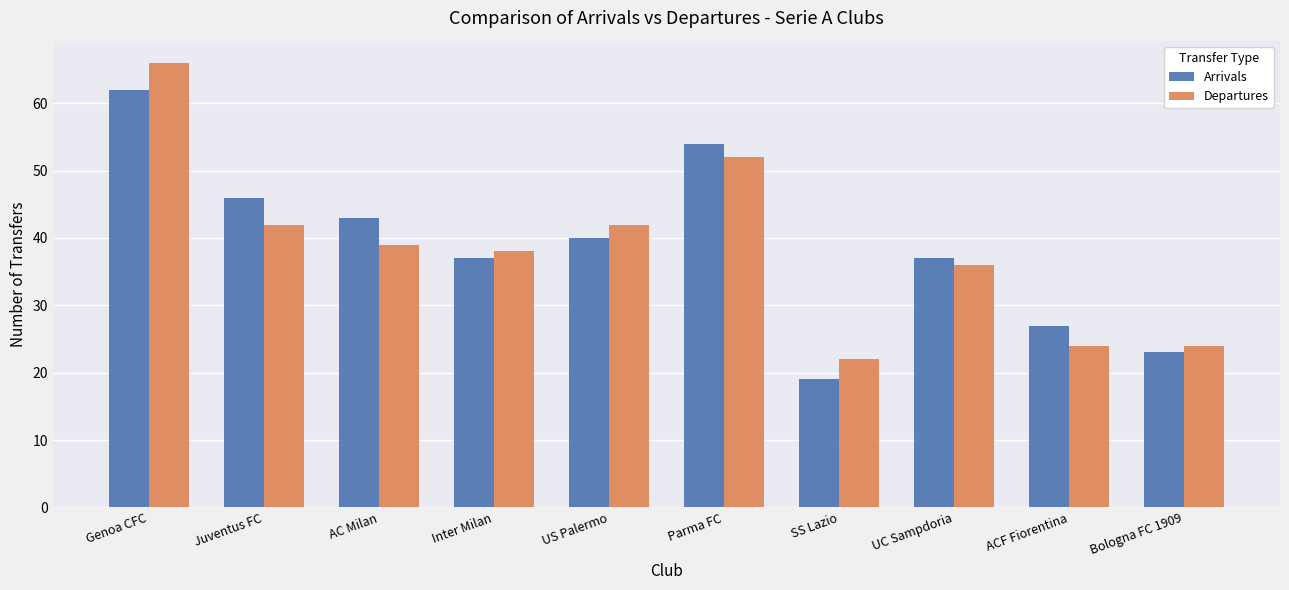

At SS Lazio, list the series in order from largest to smallest.

Departures, Arrivals